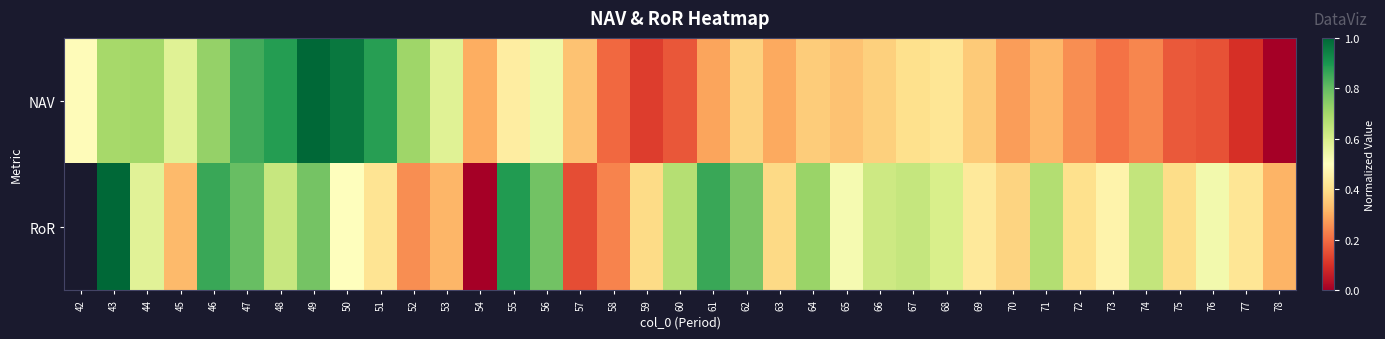

Which series has the largest total across all categories?

NAV